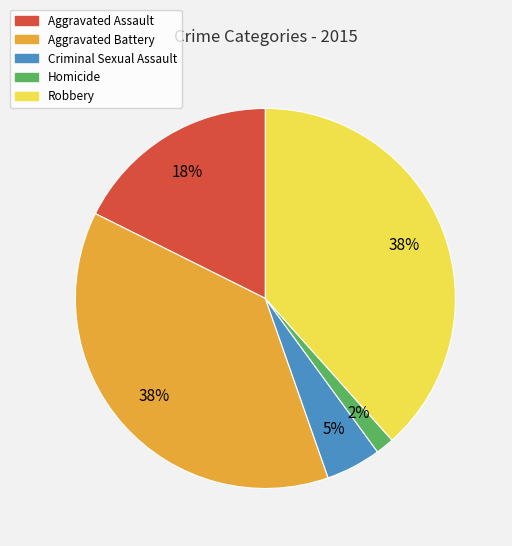

To the nearest percent, what percentage of the pie is Homicide?

2%